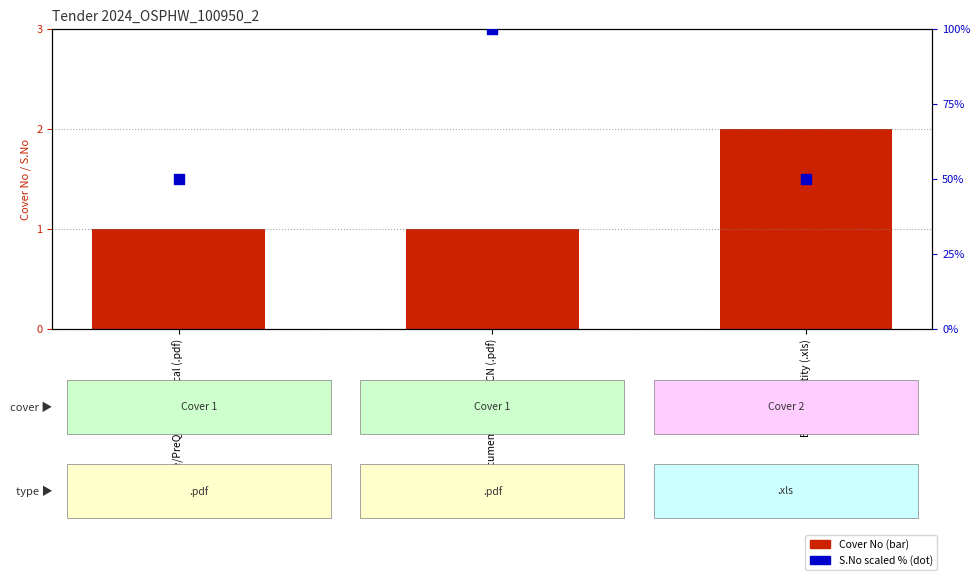

What is the total value across all series at Other Document as per DTCN (.pdf)?

101